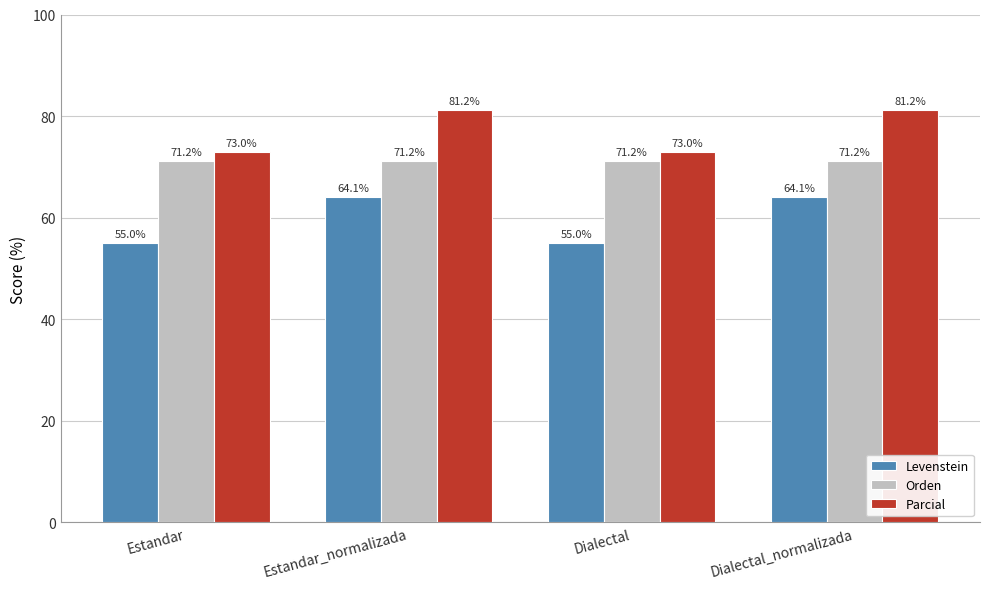

What is the minimum value shown in the chart?

55.0